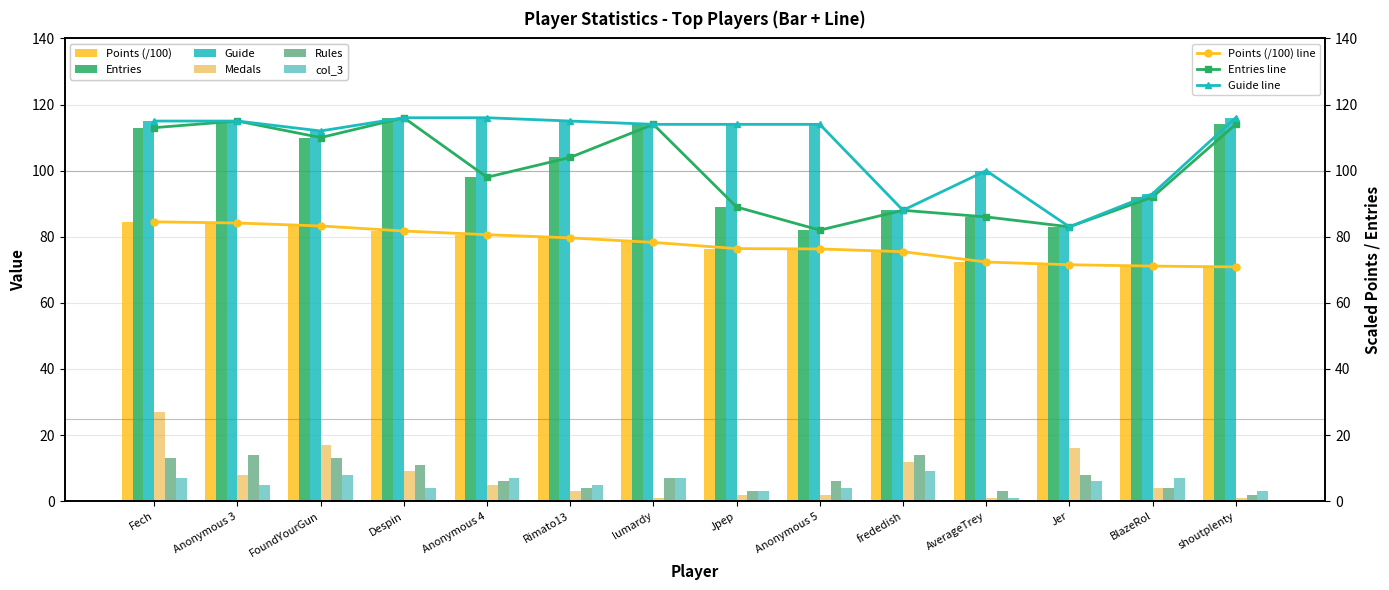

What is the lowest value of the col_3 series?

1.0